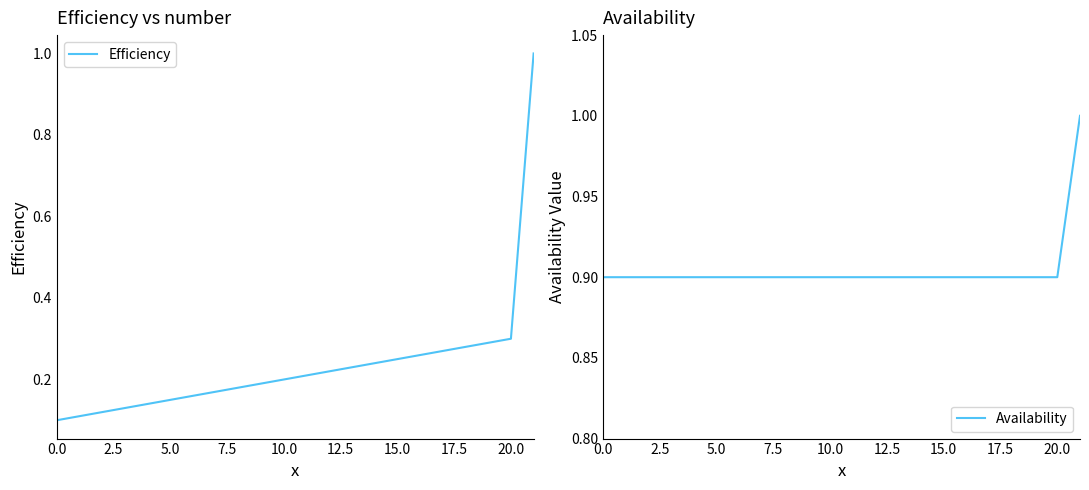

Which category has the highest value in the Availability series?

21